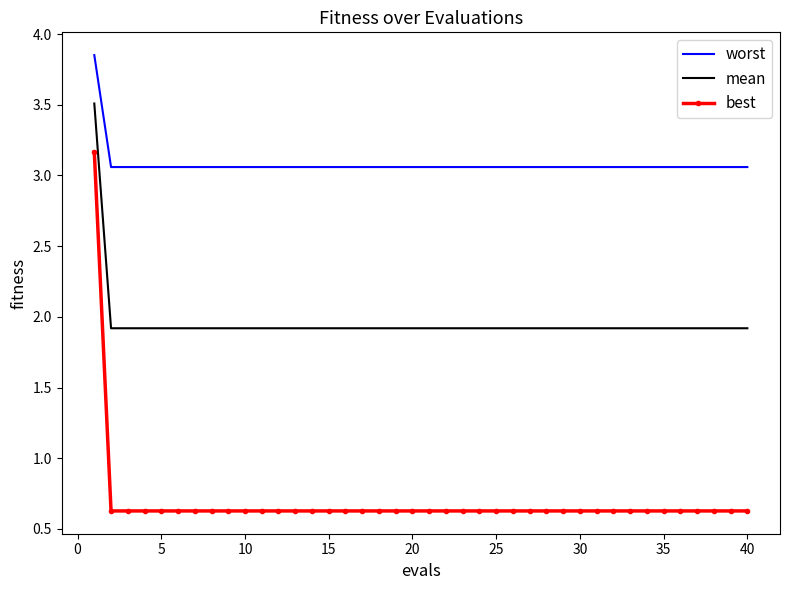

True or false: best and mean cross at least once.

False